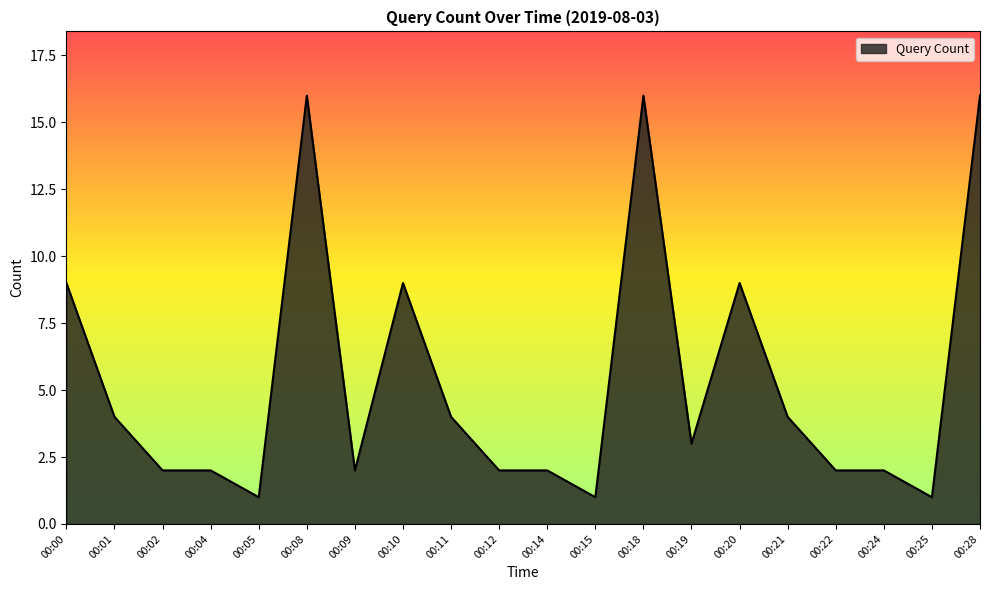

Reading left to right, transcribe all the data shown in this chart.

9	4	2	2	1	16	2	9	4	2	2	1	16	3	9	4	2	2	1	16